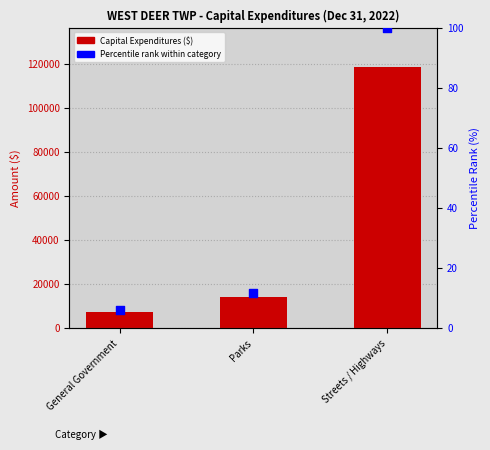

Which series has the widest spread of Y values?

Capital Expenditures